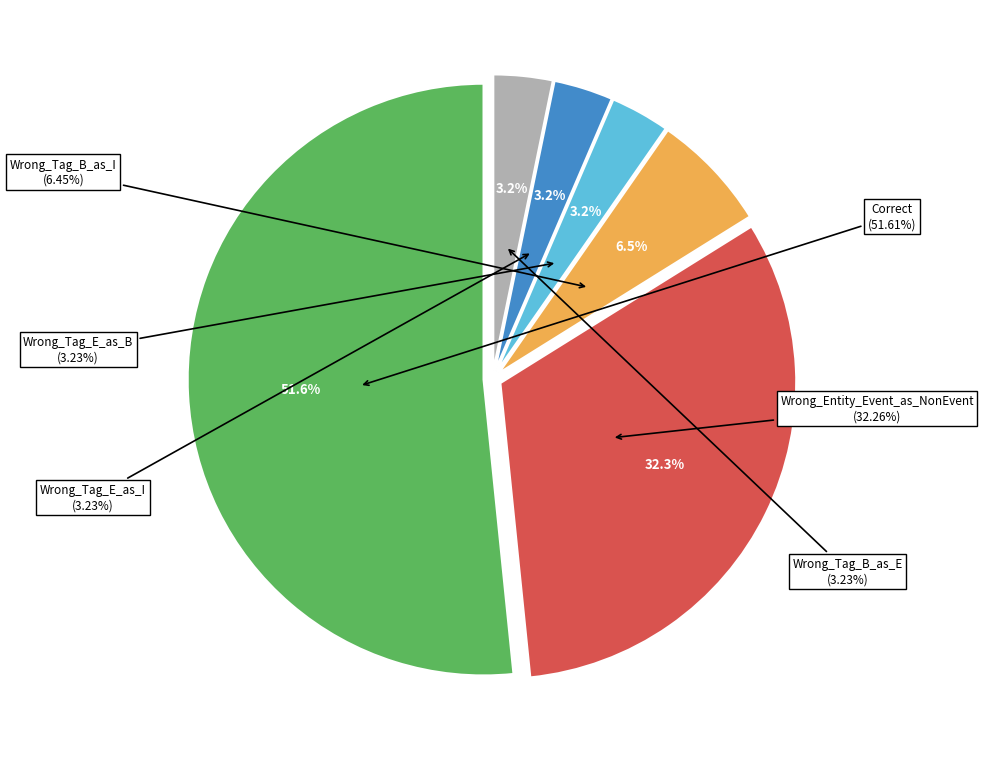

What portion of the pie excludes Wrong_Tag_E_as_I?

96.8%